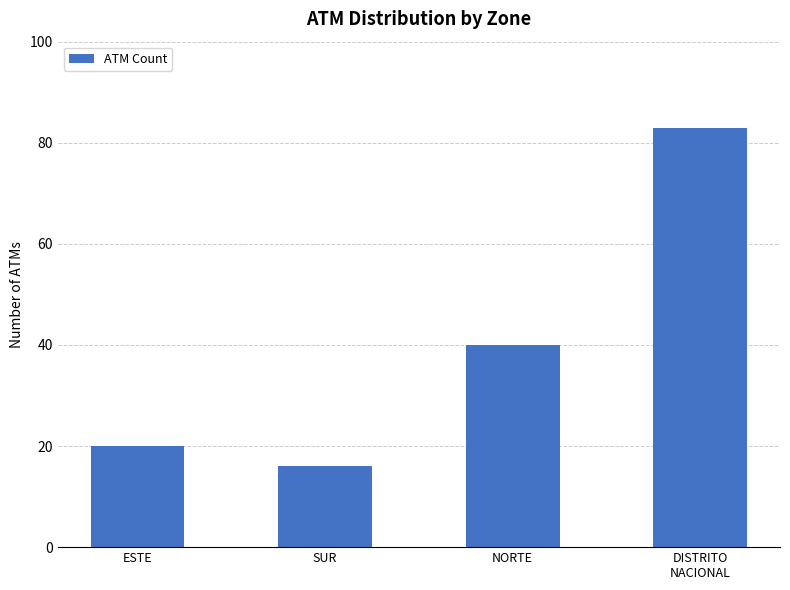

What is the difference between the maximum and minimum values?

67